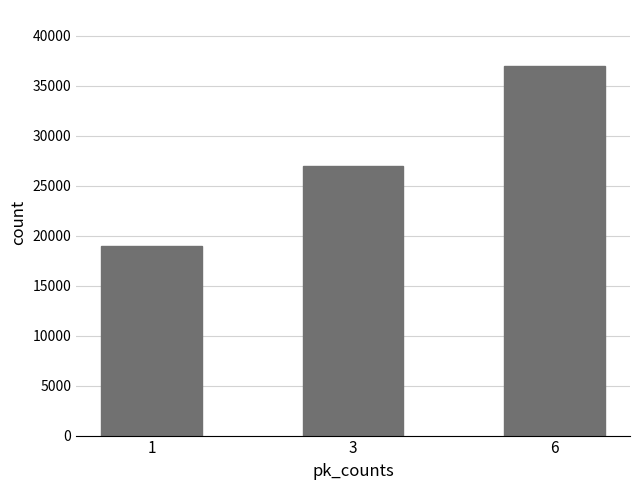

The value at 6 is 62717. True or false?

False